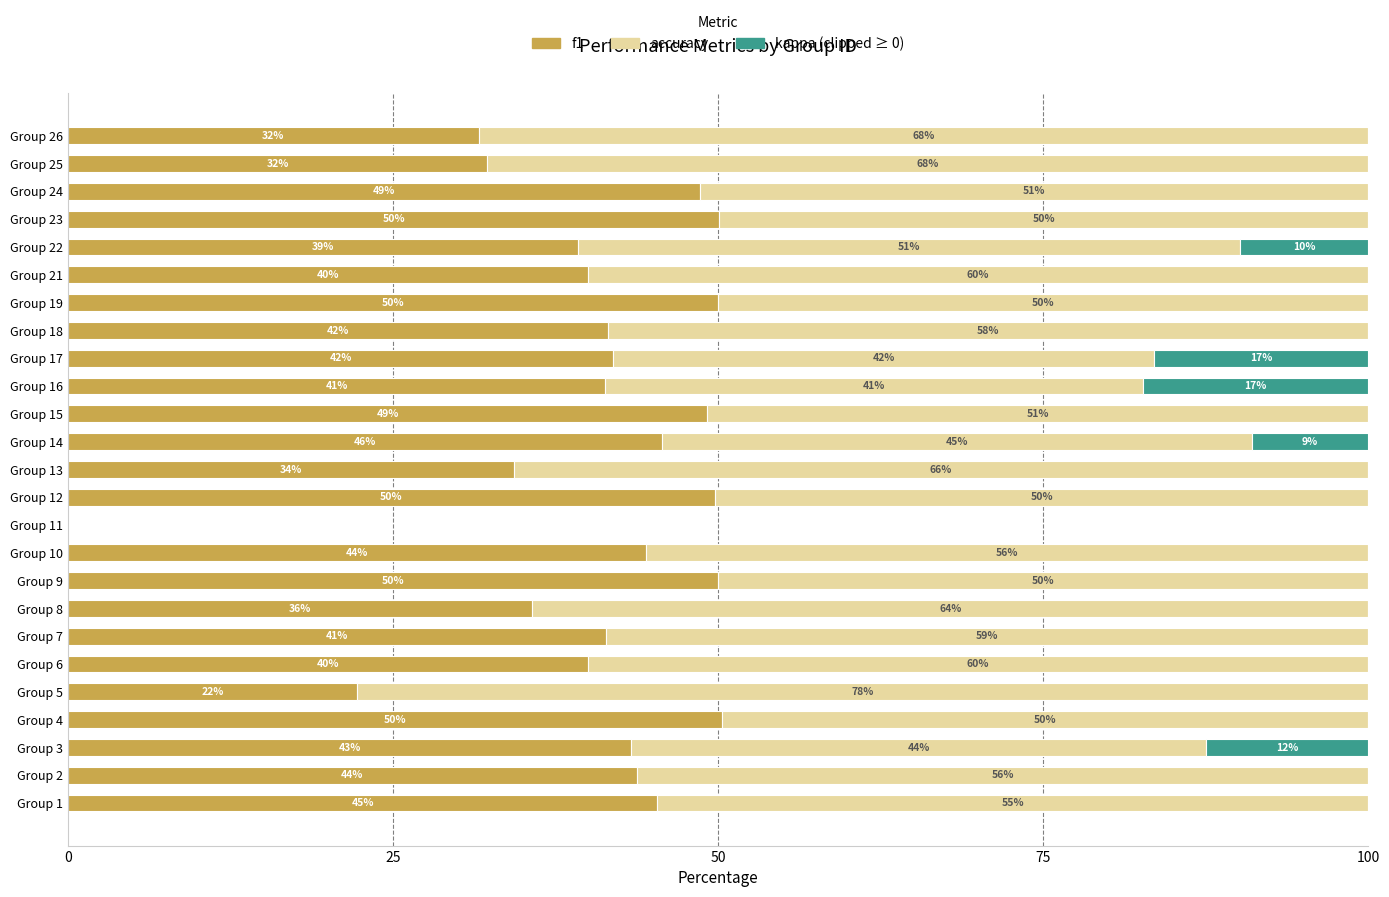

What is the total value across all series at Group 26?

100.0